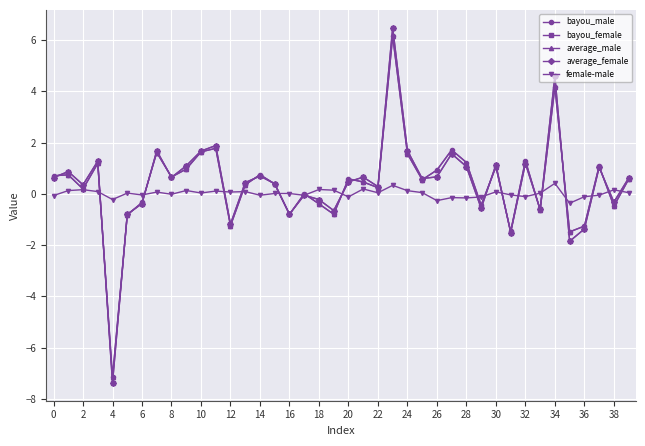

What are all the series names shown in the legend?

bayou_male, bayou_female, average_male, average_female, female-male